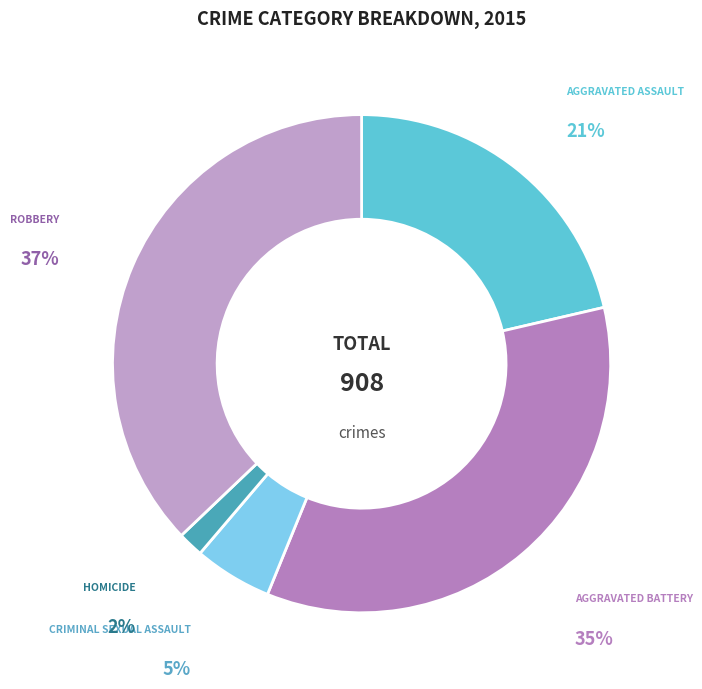

Does any single category account for the majority?

No